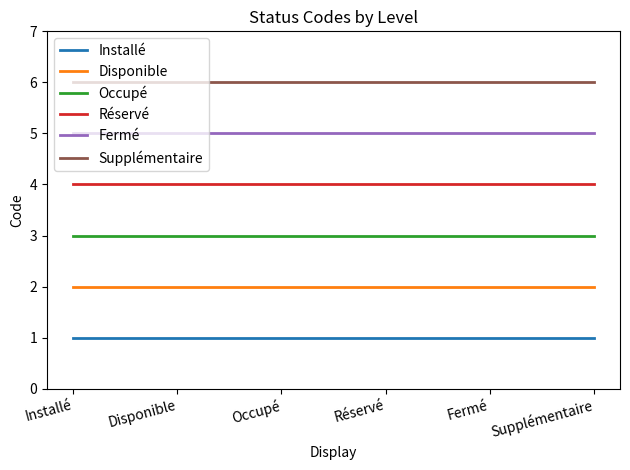

Is the value of Fermé at Fermé greater than the value of Installé at Occupé?

Yes